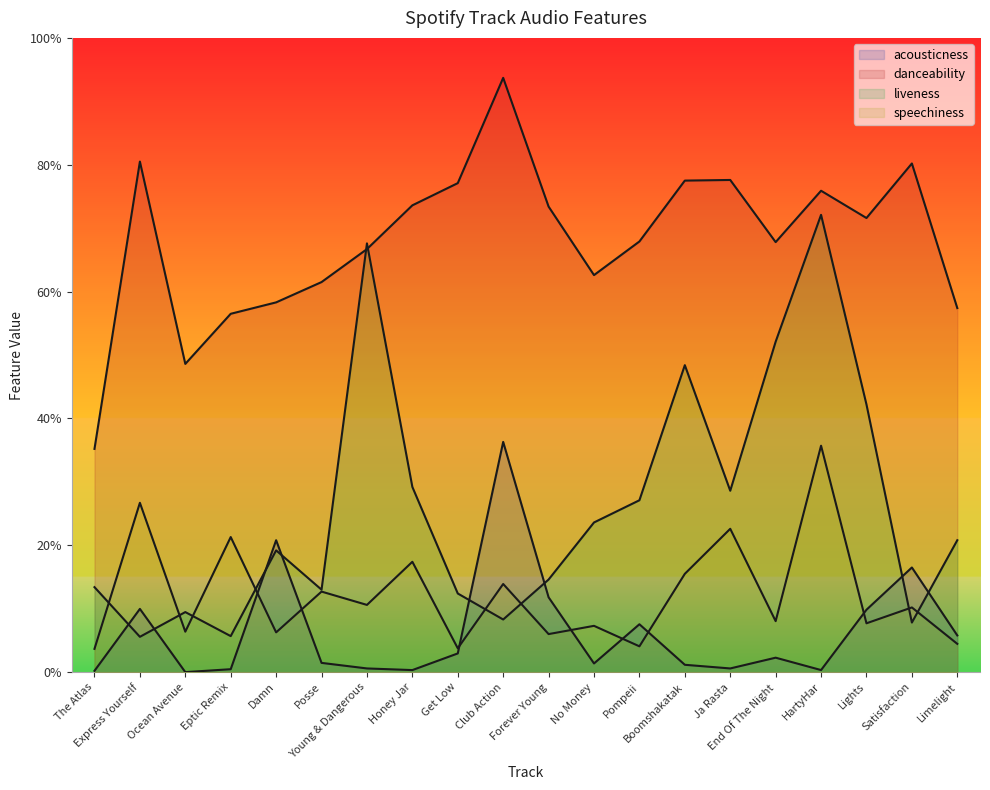

What is the label of the 16th point from the left?

End Of The Night